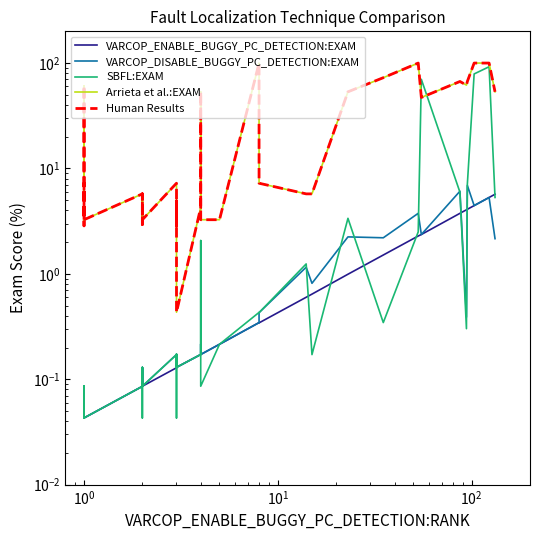

Which series has the largest range (max minus min)?

Arrieta et al.:EXAM